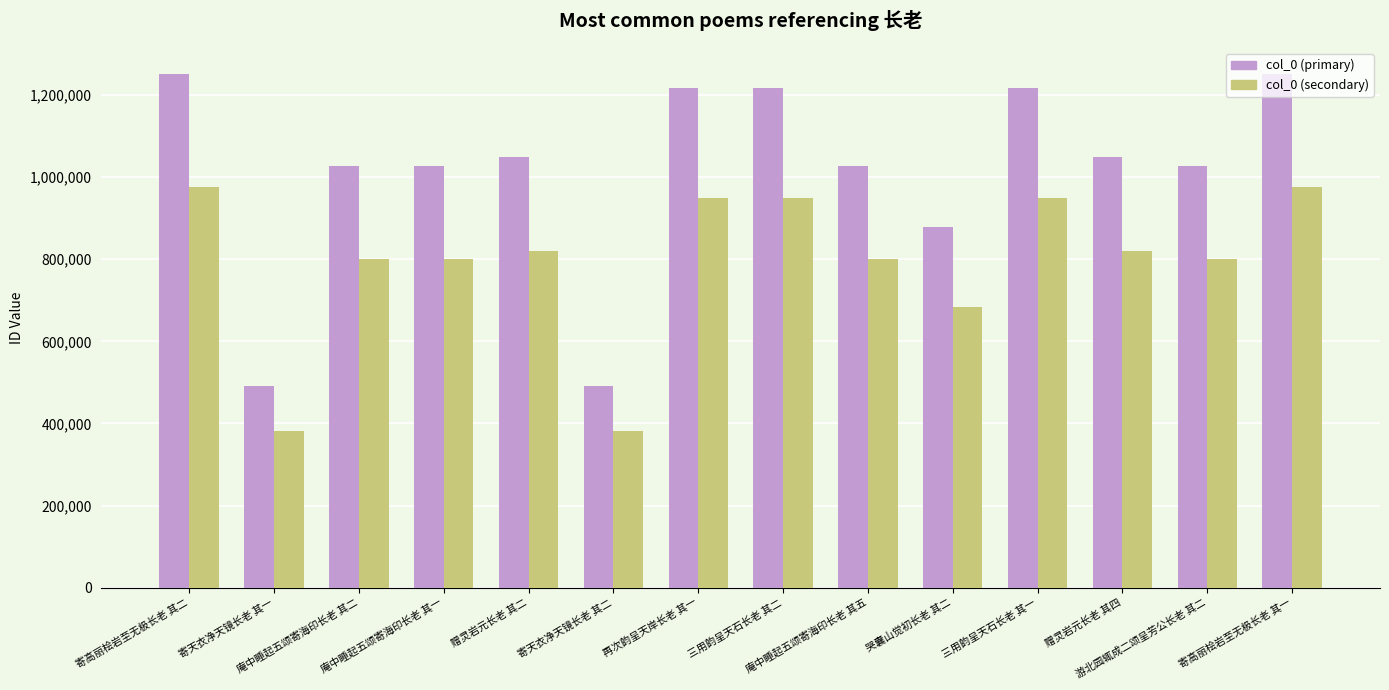

What is the highest value of the col_0 (primary) series?

1252065